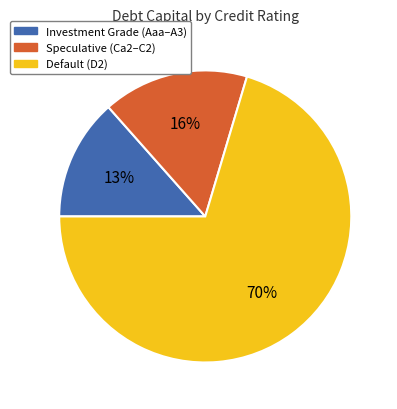

How many slices are in this pie chart?

3